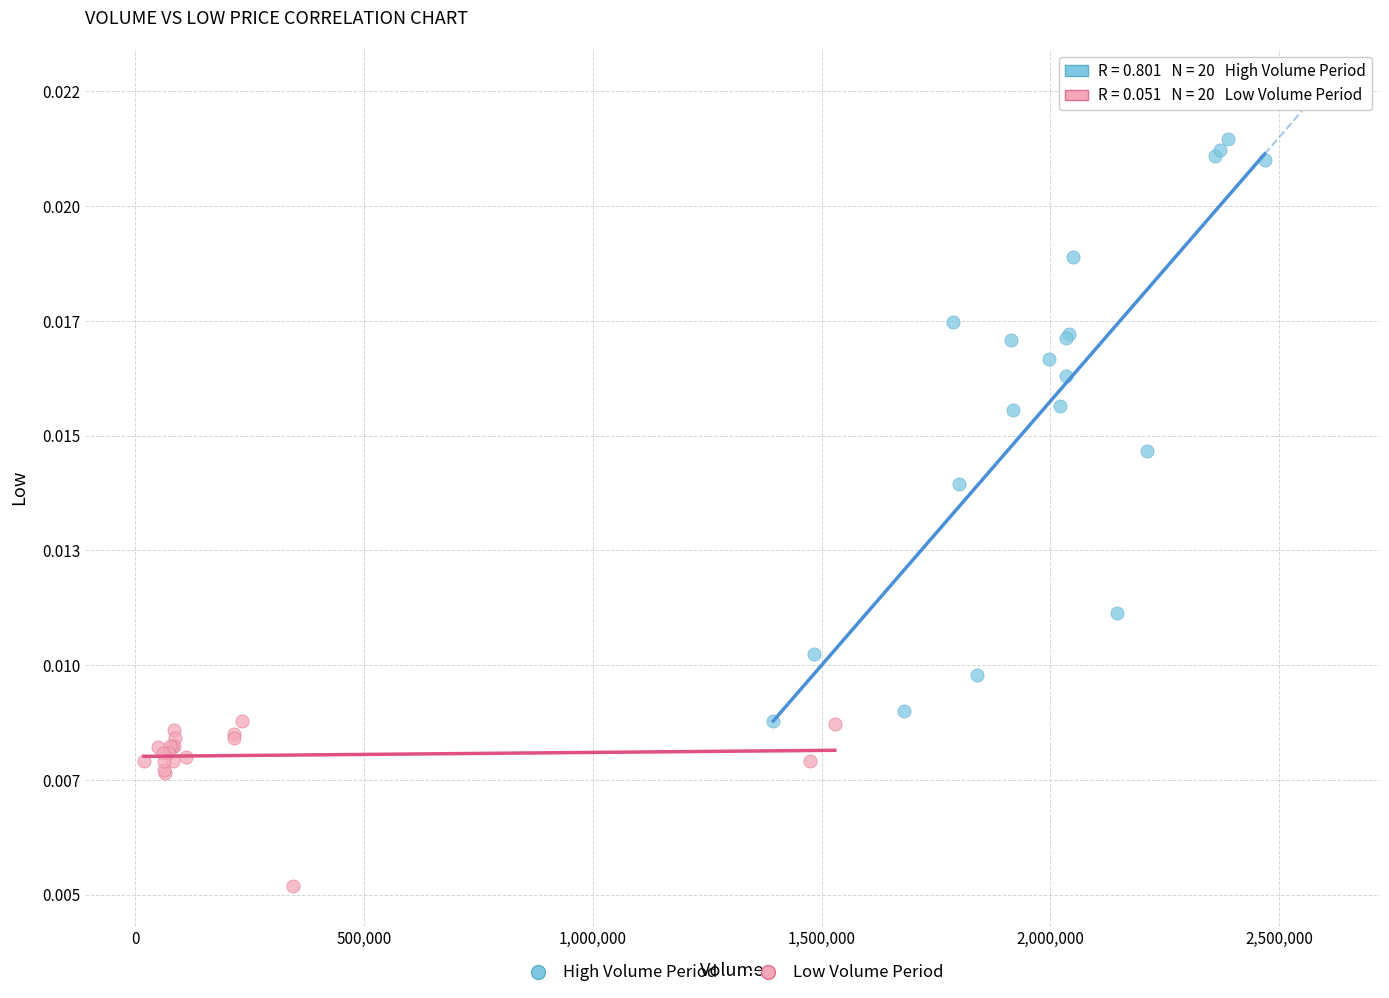

What are all the series names shown in the legend?

High Volume Period, Low Volume Period